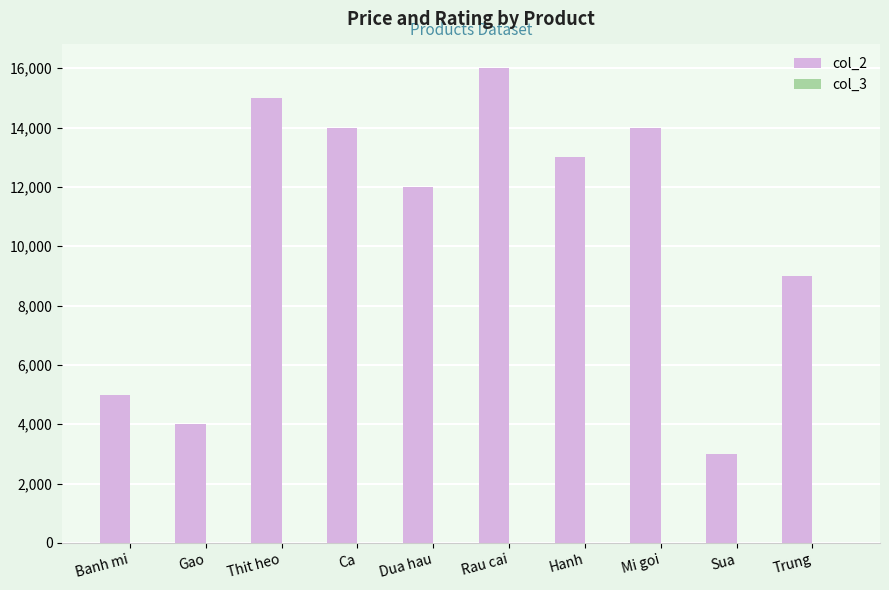

Which category has the highest value across all series?

Rau cai